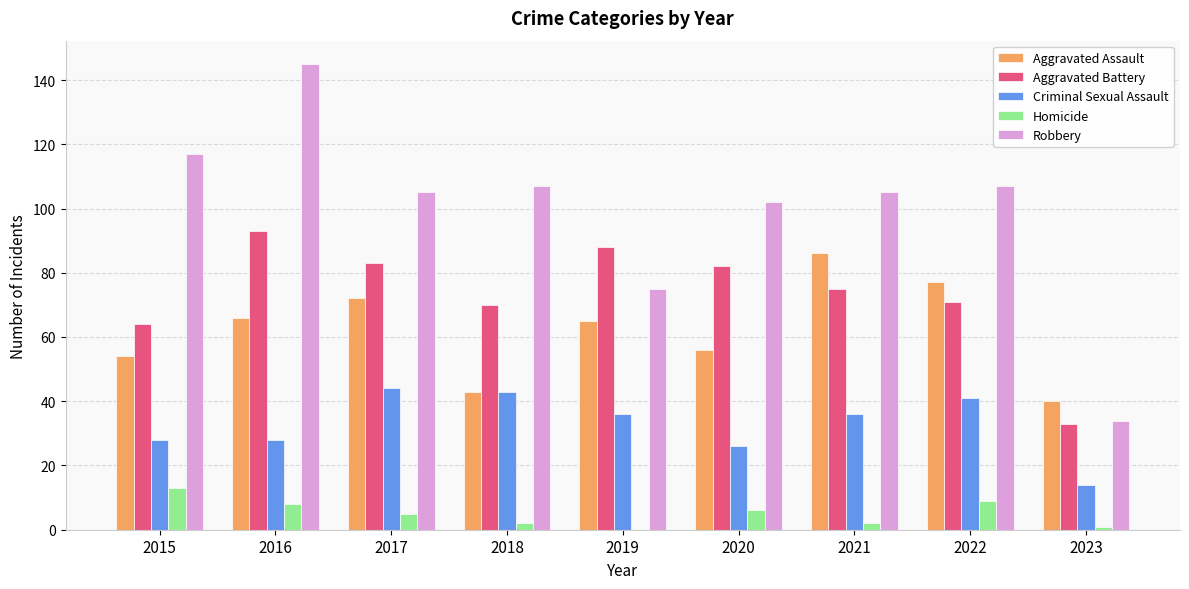

What is the approximate value of Aggravated Battery at 2023, to the nearest 10?

30